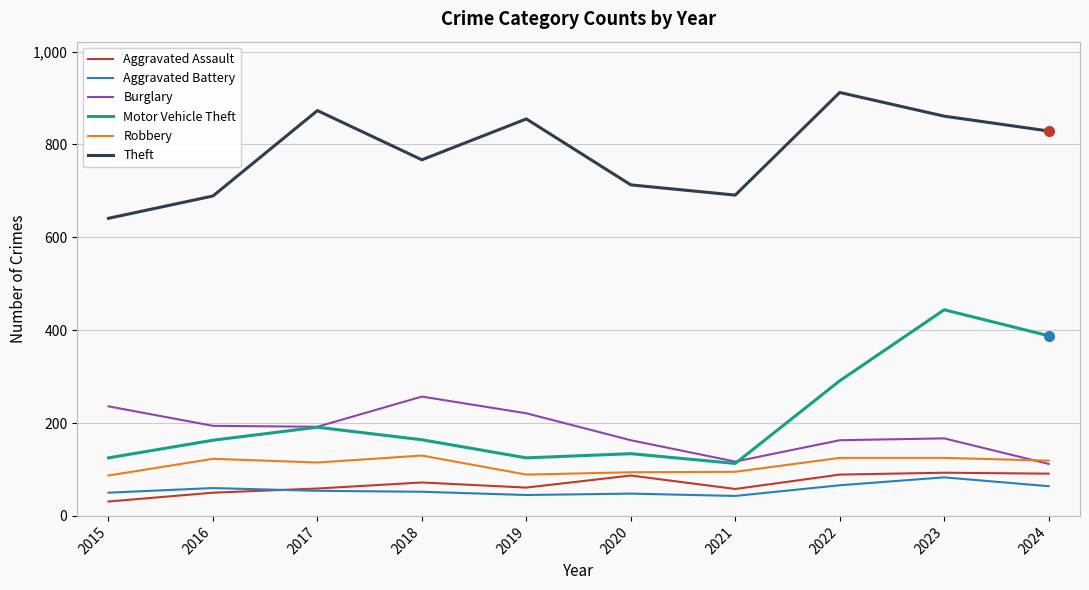

Which category has the highest value across all series?

2022